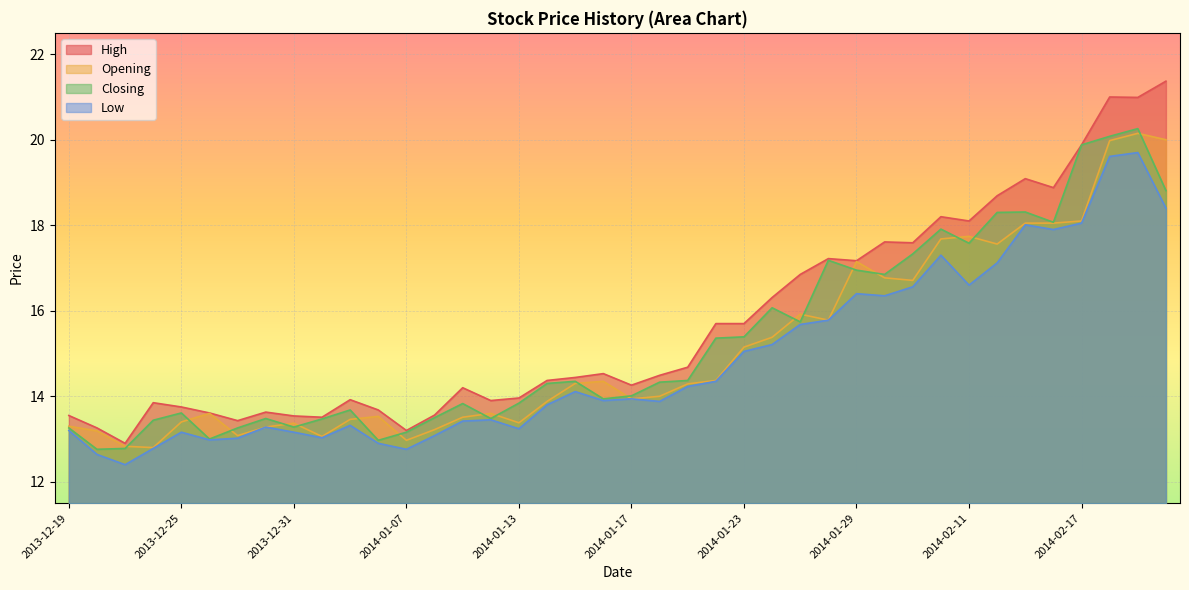

At which category is the sum across all series the highest?

2014-02-19